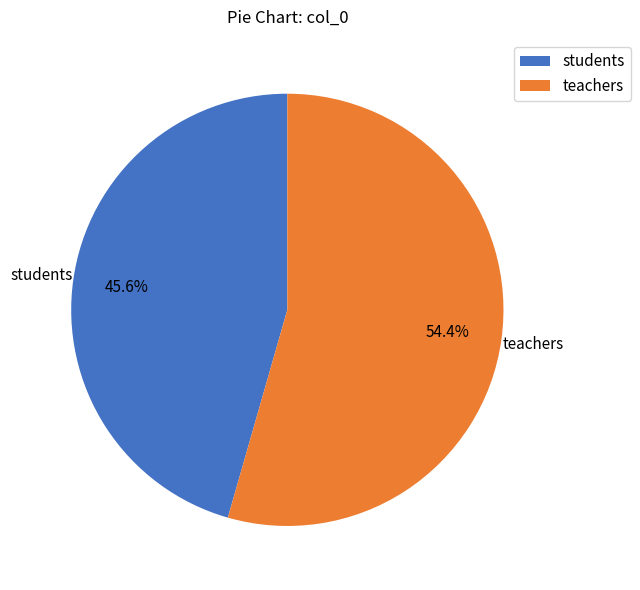

Is there any slice that represents more than half of the pie?

Yes